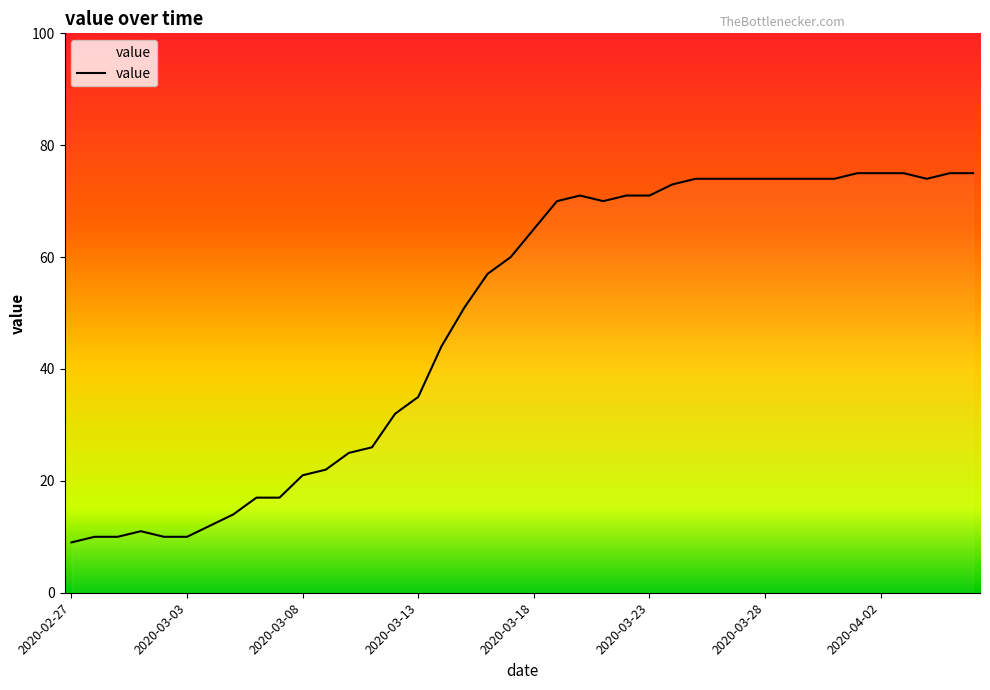

What is the difference between the maximum and minimum values?

66